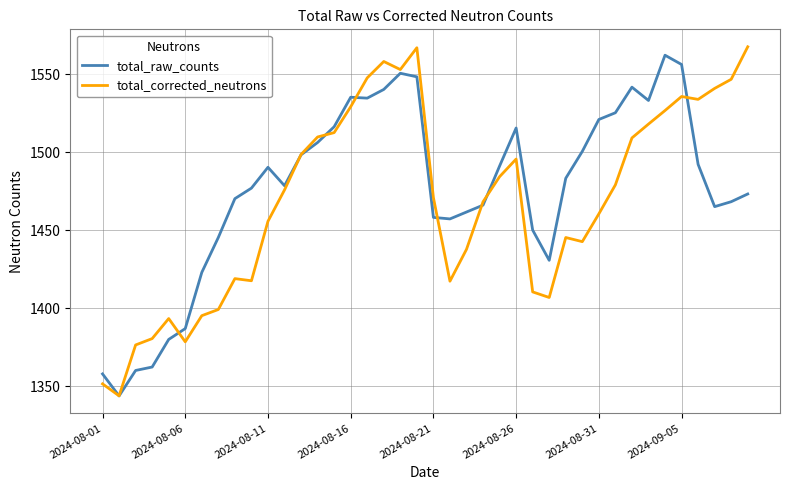

What is the minimum value for total_raw_counts?

1343.7